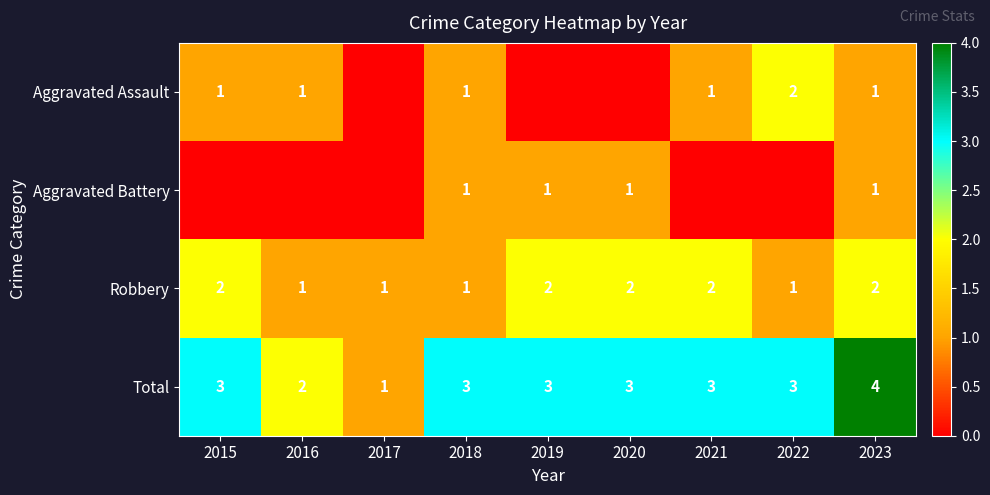

The Aggravated Assault series shows 2 at 2023. True or false?

False